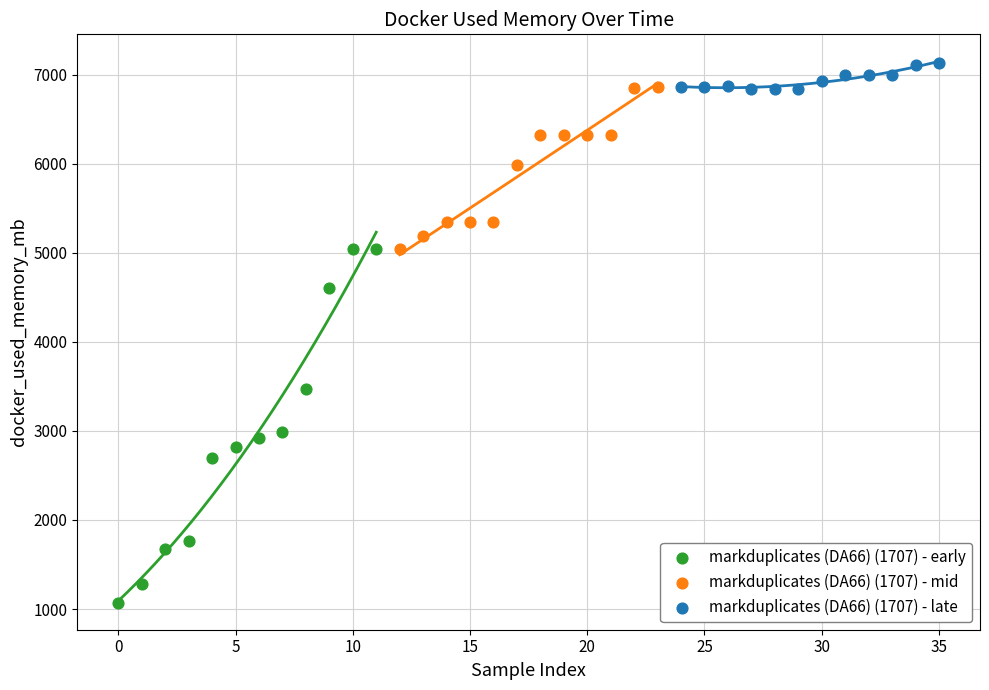

Which series contains the lowest Y value?

markduplicates (DA66) (1707) - early